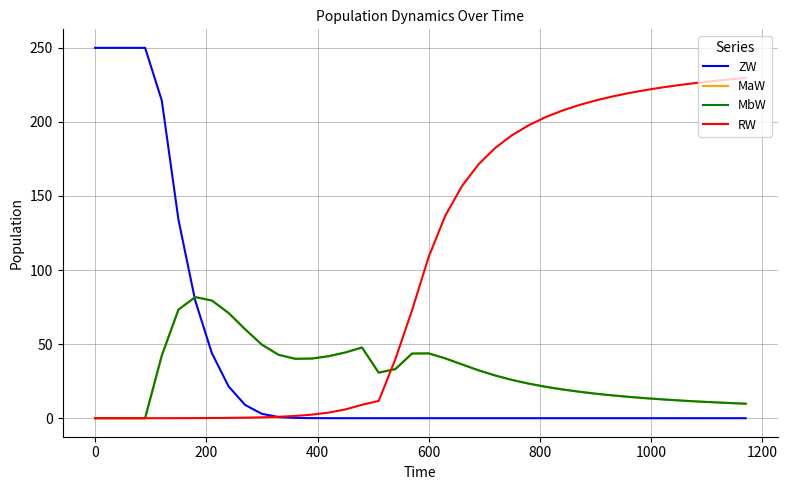

Which series has the largest total across all categories?

RW